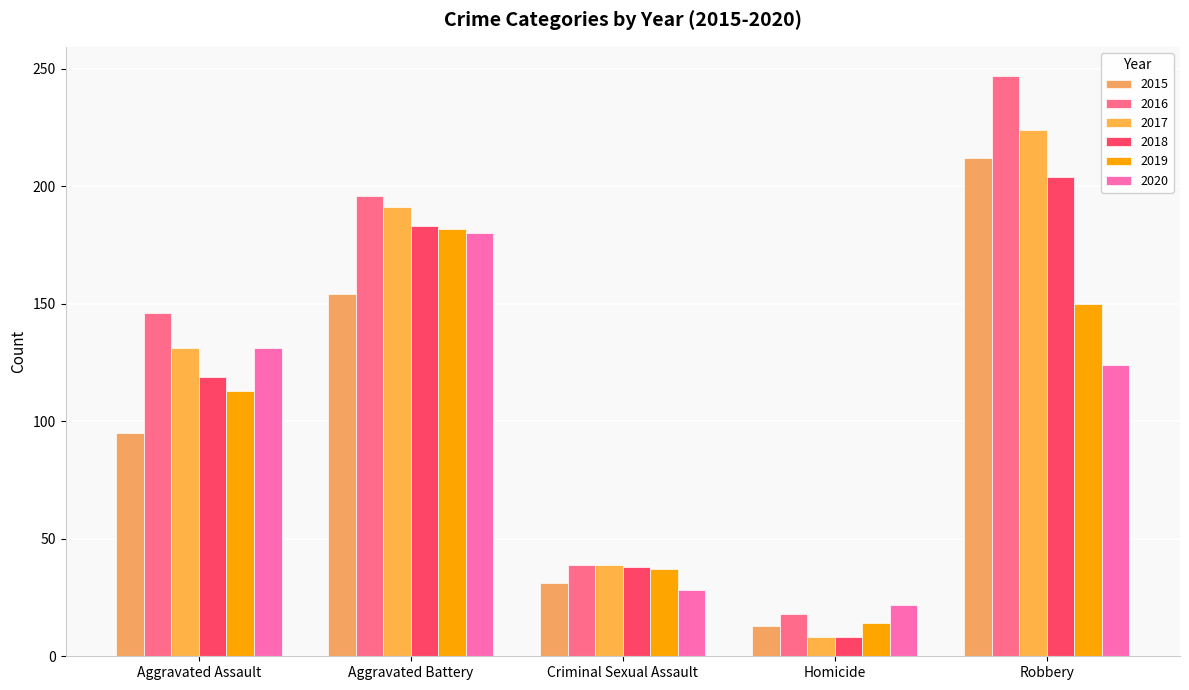

Reading right to left, list all the values displayed in this chart.

2015: 212	13	31	154	95
2016: 247	18	39	196	146
2017: 224	8	39	191	131
2018: 204	8	38	183	119
2019: 150	14	37	182	113
2020: 124	22	28	180	131